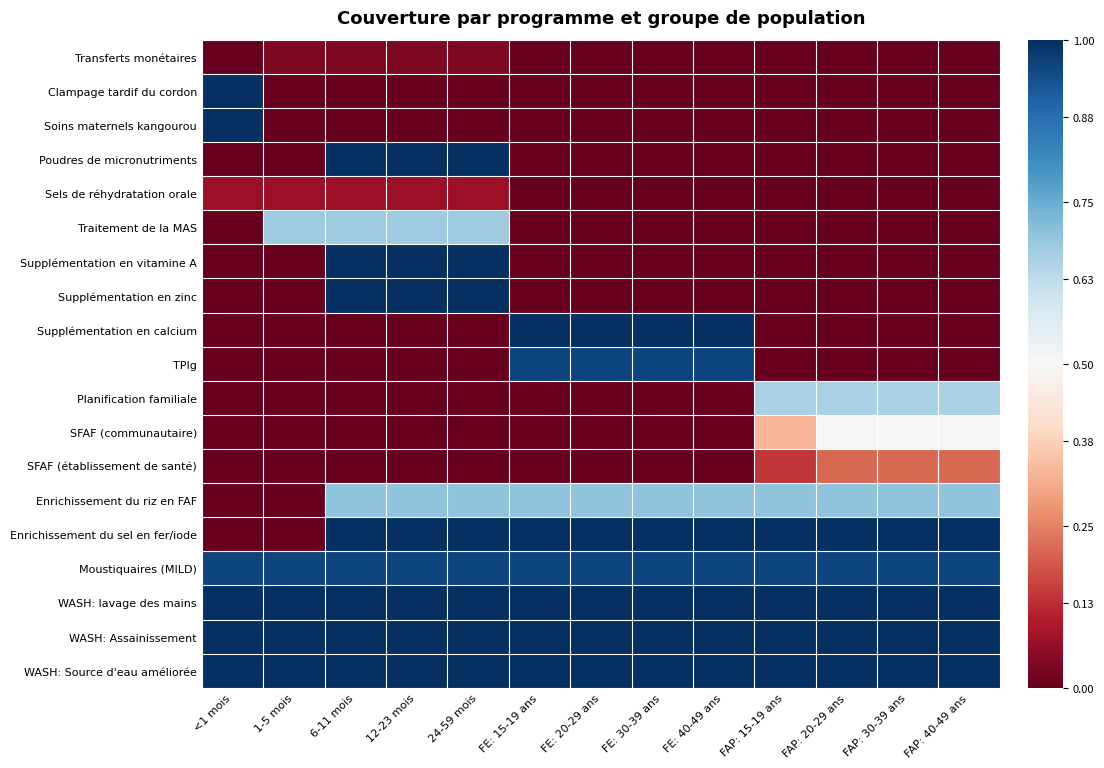

Reading left to right, extract all data points from this chart.

Transferts monétaires: <1 mois=0.0	1-5 mois=0.0	6-11 mois=0.0	12-23 mois=0.0	24-59 mois=0.0	FE: 15-19 ans=0.0	FE: 20-29 ans=0.0	FE: 30-39 ans=0.0	FE: 40-49 ans=0.0	FAP: 15-19 ans=0.0	FAP: 20-29 ans=0.0	FAP: 30-39 ans=0.0	FAP: 40-49 ans=0.0
Clampage tardif du cordon: <1 mois=1.0	1-5 mois=0.0	6-11 mois=0.0	12-23 mois=0.0	24-59 mois=0.0	FE: 15-19 ans=0.0	FE: 20-29 ans=0.0	FE: 30-39 ans=0.0	FE: 40-49 ans=0.0	FAP: 15-19 ans=0.0	FAP: 20-29 ans=0.0	FAP: 30-39 ans=0.0	FAP: 40-49 ans=0.0
Soins maternels kangourou: <1 mois=1.0	1-5 mois=0.0	6-11 mois=0.0	12-23 mois=0.0	24-59 mois=0.0	FE: 15-19 ans=0.0	FE: 20-29 ans=0.0	FE: 30-39 ans=0.0	FE: 40-49 ans=0.0	FAP: 15-19 ans=0.0	FAP: 20-29 ans=0.0	FAP: 30-39 ans=0.0	FAP: 40-49 ans=0.0
Poudres de micronutriments: <1 mois=0.0	1-5 mois=0.0	6-11 mois=1.0	12-23 mois=1.0	24-59 mois=1.0	FE: 15-19 ans=0.0	FE: 20-29 ans=0.0	FE: 30-39 ans=0.0	FE: 40-49 ans=0.0	FAP: 15-19 ans=0.0	FAP: 20-29 ans=0.0	FAP: 30-39 ans=0.0	FAP: 40-49 ans=0.0
Sels de réhydratation orale: <1 mois=0.1	1-5 mois=0.1	6-11 mois=0.1	12-23 mois=0.1	24-59 mois=0.1	FE: 15-19 ans=0.0	FE: 20-29 ans=0.0	FE: 30-39 ans=0.0	FE: 40-49 ans=0.0	FAP: 15-19 ans=0.0	FAP: 20-29 ans=0.0	FAP: 30-39 ans=0.0	FAP: 40-49 ans=0.0
Traitement de la MAS: <1 mois=0.0	1-5 mois=0.7	6-11 mois=0.7	12-23 mois=0.7	24-59 mois=0.7	FE: 15-19 ans=0.0	FE: 20-29 ans=0.0	FE: 30-39 ans=0.0	FE: 40-49 ans=0.0	FAP: 15-19 ans=0.0	FAP: 20-29 ans=0.0	FAP: 30-39 ans=0.0	FAP: 40-49 ans=0.0
Supplémentation en vitamine A: <1 mois=0.0	1-5 mois=0.0	6-11 mois=1.0	12-23 mois=1.0	24-59 mois=1.0	FE: 15-19 ans=0.0	FE: 20-29 ans=0.0	FE: 30-39 ans=0.0	FE: 40-49 ans=0.0	FAP: 15-19 ans=0.0	FAP: 20-29 ans=0.0	FAP: 30-39 ans=0.0	FAP: 40-49 ans=0.0
Supplémentation en zinc: <1 mois=0.0	1-5 mois=0.0	6-11 mois=1.0	12-23 mois=1.0	24-59 mois=1.0	FE: 15-19 ans=0.0	FE: 20-29 ans=0.0	FE: 30-39 ans=0.0	FE: 40-49 ans=0.0	FAP: 15-19 ans=0.0	FAP: 20-29 ans=0.0	FAP: 30-39 ans=0.0	FAP: 40-49 ans=0.0
Supplémentation en calcium: <1 mois=0.0	1-5 mois=0.0	6-11 mois=0.0	12-23 mois=0.0	24-59 mois=0.0	FE: 15-19 ans=1.0	FE: 20-29 ans=1.0	FE: 30-39 ans=1.0	FE: 40-49 ans=1.0	FAP: 15-19 ans=0.0	FAP: 20-29 ans=0.0	FAP: 30-39 ans=0.0	FAP: 40-49 ans=0.0
TPIg: <1 mois=0.0	1-5 mois=0.0	6-11 mois=0.0	12-23 mois=0.0	24-59 mois=0.0	FE: 15-19 ans=1.0	FE: 20-29 ans=1.0	FE: 30-39 ans=1.0	FE: 40-49 ans=1.0	FAP: 15-19 ans=0.0	FAP: 20-29 ans=0.0	FAP: 30-39 ans=0.0	FAP: 40-49 ans=0.0
Planification familiale: <1 mois=0.0	1-5 mois=0.0	6-11 mois=0.0	12-23 mois=0.0	24-59 mois=0.0	FE: 15-19 ans=0.0	FE: 20-29 ans=0.0	FE: 30-39 ans=0.0	FE: 40-49 ans=0.0	FAP: 15-19 ans=0.7	FAP: 20-29 ans=0.7	FAP: 30-39 ans=0.7	FAP: 40-49 ans=0.7
SFAF (communautaire): <1 mois=0.0	1-5 mois=0.0	6-11 mois=0.0	12-23 mois=0.0	24-59 mois=0.0	FE: 15-19 ans=0.0	FE: 20-29 ans=0.0	FE: 30-39 ans=0.0	FE: 40-49 ans=0.0	FAP: 15-19 ans=0.3	FAP: 20-29 ans=0.5	FAP: 30-39 ans=0.5	FAP: 40-49 ans=0.5
SFAF (établissement de santé): <1 mois=0.0	1-5 mois=0.0	6-11 mois=0.0	12-23 mois=0.0	24-59 mois=0.0	FE: 15-19 ans=0.0	FE: 20-29 ans=0.0	FE: 30-39 ans=0.0	FE: 40-49 ans=0.0	FAP: 15-19 ans=0.1	FAP: 20-29 ans=0.2	FAP: 30-39 ans=0.2	FAP: 40-49 ans=0.2
Enrichissement du riz en FAF: <1 mois=0.0	1-5 mois=0.0	6-11 mois=0.7	12-23 mois=0.7	24-59 mois=0.7	FE: 15-19 ans=0.7	FE: 20-29 ans=0.7	FE: 30-39 ans=0.7	FE: 40-49 ans=0.7	FAP: 15-19 ans=0.7	FAP: 20-29 ans=0.7	FAP: 30-39 ans=0.7	FAP: 40-49 ans=0.7
Enrichissement du sel en fer/iode: <1 mois=0.0	1-5 mois=0.0	6-11 mois=1.0	12-23 mois=1.0	24-59 mois=1.0	FE: 15-19 ans=1.0	FE: 20-29 ans=1.0	FE: 30-39 ans=1.0	FE: 40-49 ans=1.0	FAP: 15-19 ans=1.0	FAP: 20-29 ans=1.0	FAP: 30-39 ans=1.0	FAP: 40-49 ans=1.0
Moustiquaires (MILD): <1 mois=1.0	1-5 mois=1.0	6-11 mois=1.0	12-23 mois=1.0	24-59 mois=1.0	FE: 15-19 ans=1.0	FE: 20-29 ans=1.0	FE: 30-39 ans=1.0	FE: 40-49 ans=1.0	FAP: 15-19 ans=1.0	FAP: 20-29 ans=1.0	FAP: 30-39 ans=1.0	FAP: 40-49 ans=1.0
WASH: lavage des mains: <1 mois=1.0	1-5 mois=1.0	6-11 mois=1.0	12-23 mois=1.0	24-59 mois=1.0	FE: 15-19 ans=1.0	FE: 20-29 ans=1.0	FE: 30-39 ans=1.0	FE: 40-49 ans=1.0	FAP: 15-19 ans=1.0	FAP: 20-29 ans=1.0	FAP: 30-39 ans=1.0	FAP: 40-49 ans=1.0
WASH: Assainissement: <1 mois=1.0	1-5 mois=1.0	6-11 mois=1.0	12-23 mois=1.0	24-59 mois=1.0	FE: 15-19 ans=1.0	FE: 20-29 ans=1.0	FE: 30-39 ans=1.0	FE: 40-49 ans=1.0	FAP: 15-19 ans=1.0	FAP: 20-29 ans=1.0	FAP: 30-39 ans=1.0	FAP: 40-49 ans=1.0
WASH: Source d'eau améliorée: <1 mois=1.0	1-5 mois=1.0	6-11 mois=1.0	12-23 mois=1.0	24-59 mois=1.0	FE: 15-19 ans=1.0	FE: 20-29 ans=1.0	FE: 30-39 ans=1.0	FE: 40-49 ans=1.0	FAP: 15-19 ans=1.0	FAP: 20-29 ans=1.0	FAP: 30-39 ans=1.0	FAP: 40-49 ans=1.0